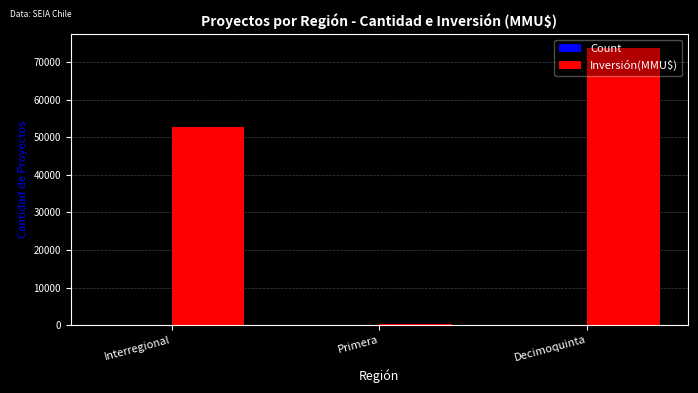

Which category has the highest value in the Inversión(MMU$) series?

Decimoquinta